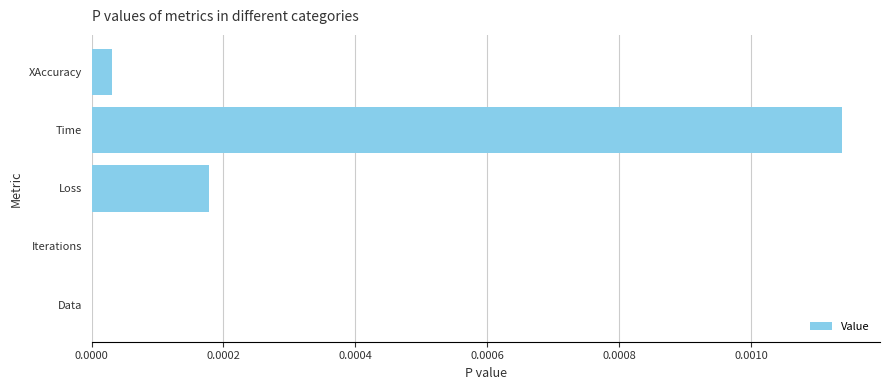

Which has a higher value, Data or XAccuracy?

XAccuracy